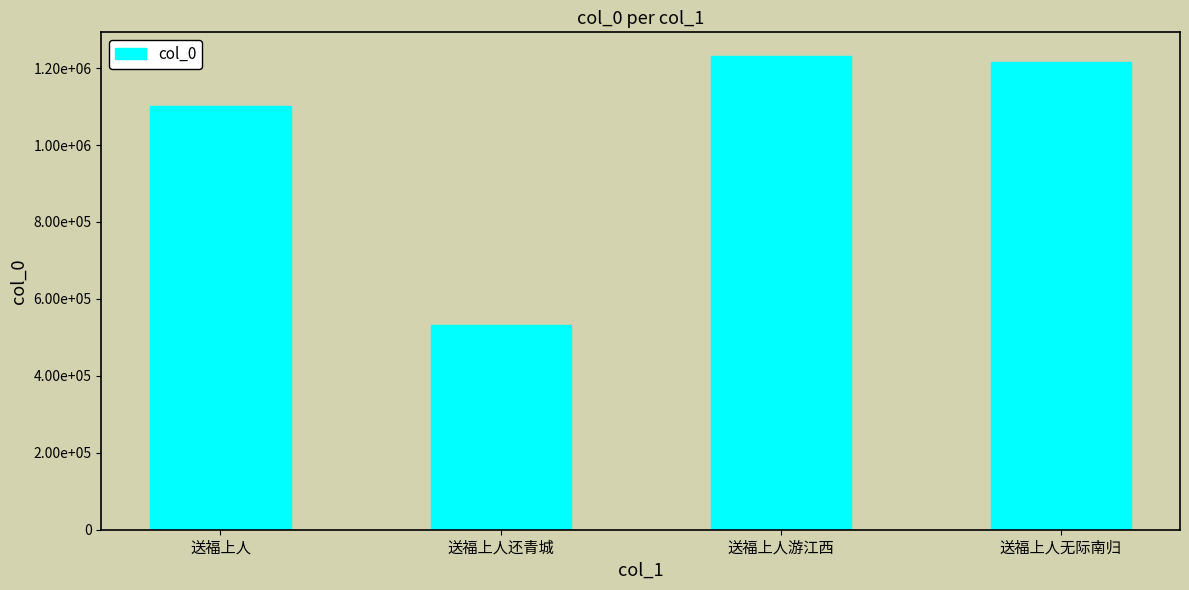

List the labels in order of value, largest first.

送福上人游江西, 送福上人无际南归, 送福上人, 送福上人还青城